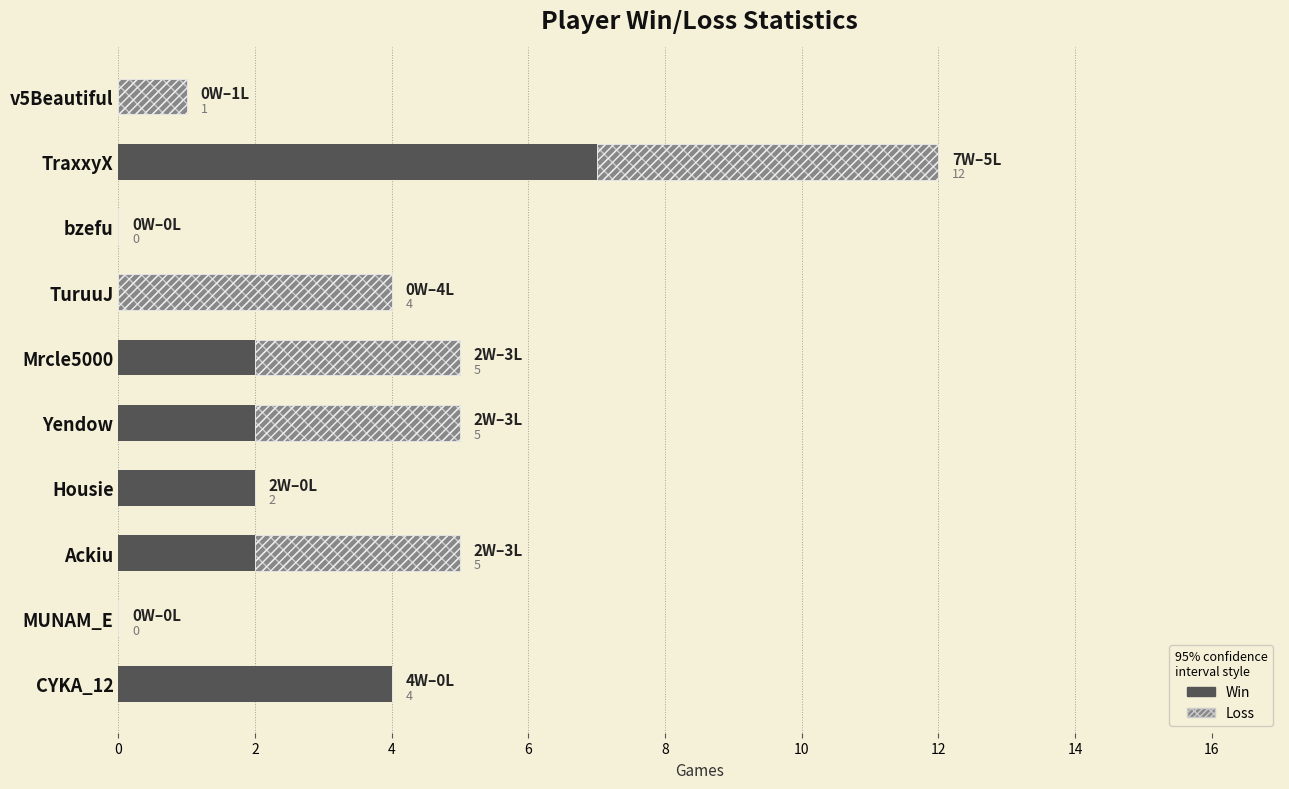

What is the value of the Win bar at the 5th from the left?

2